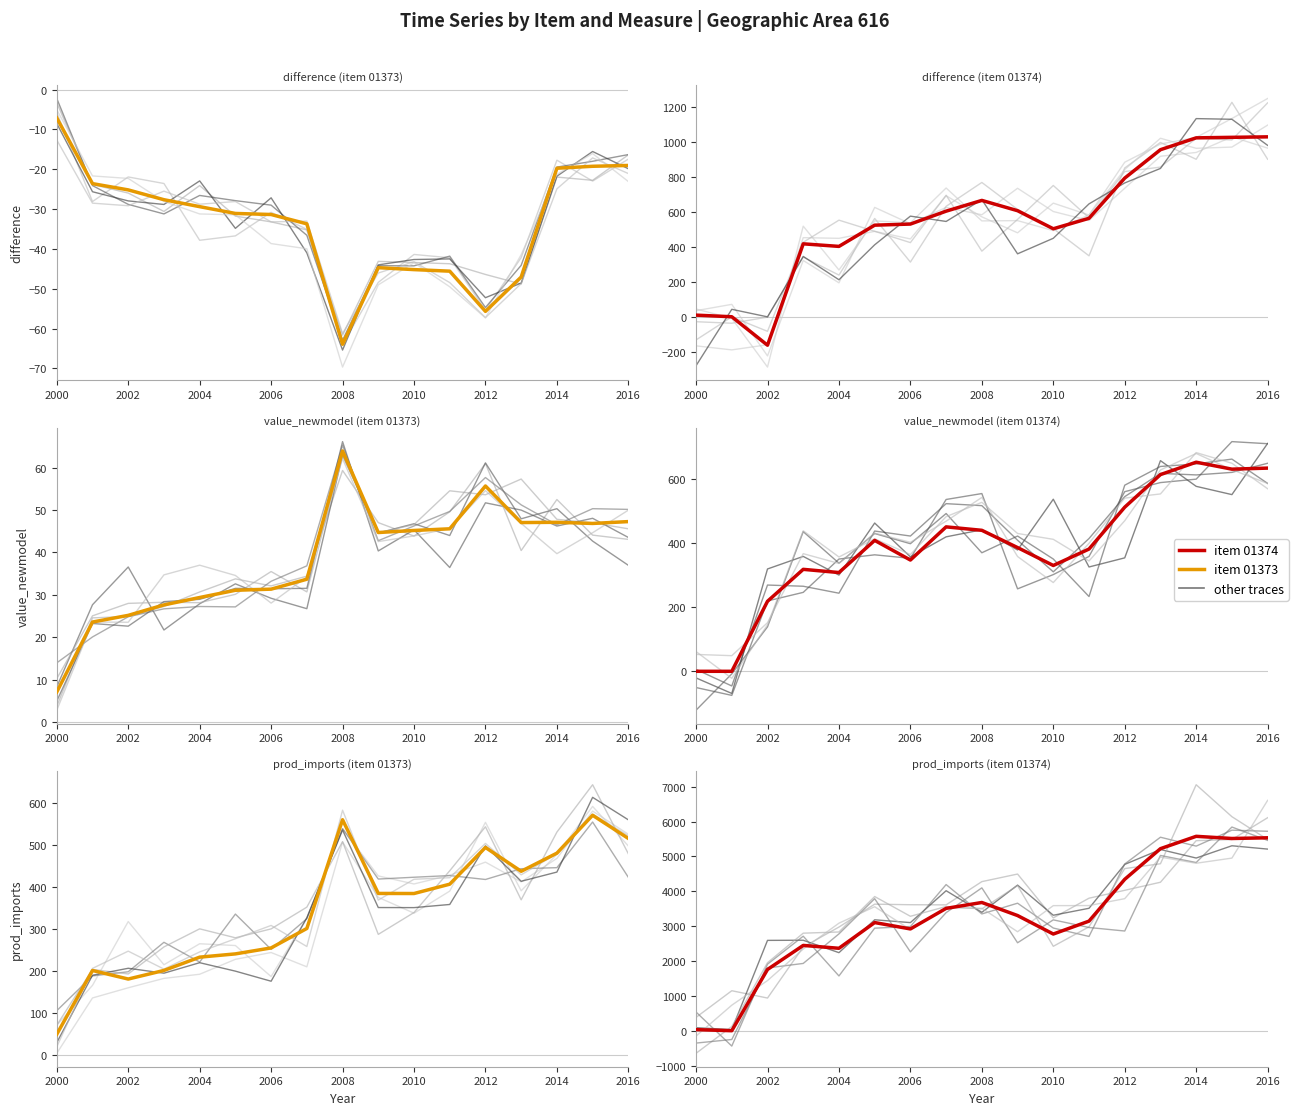

Count the number of data series in this chart.

2